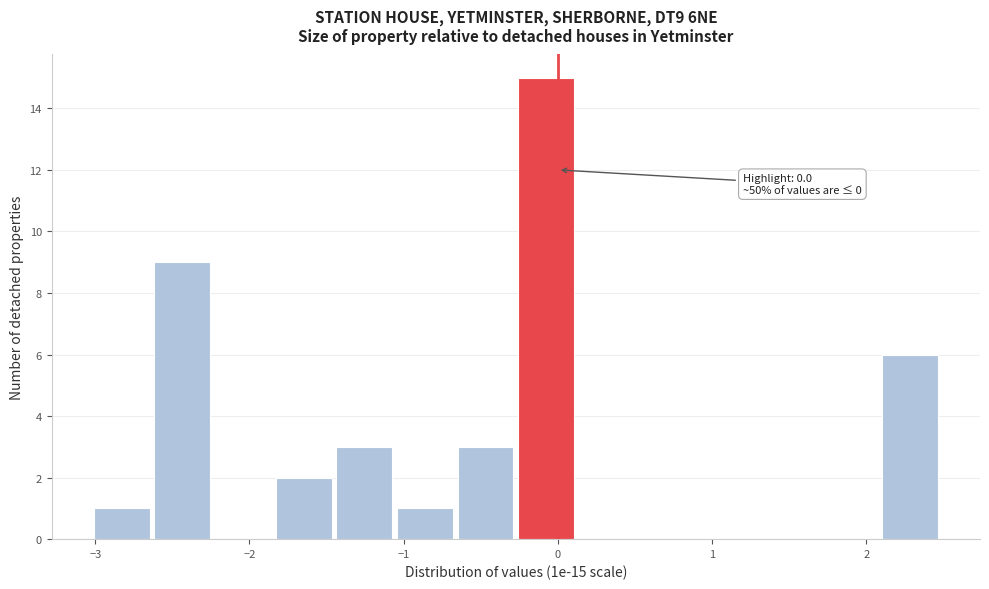

Read against the x-axis, roughly where is the centre of the tallest bar?

-0.1